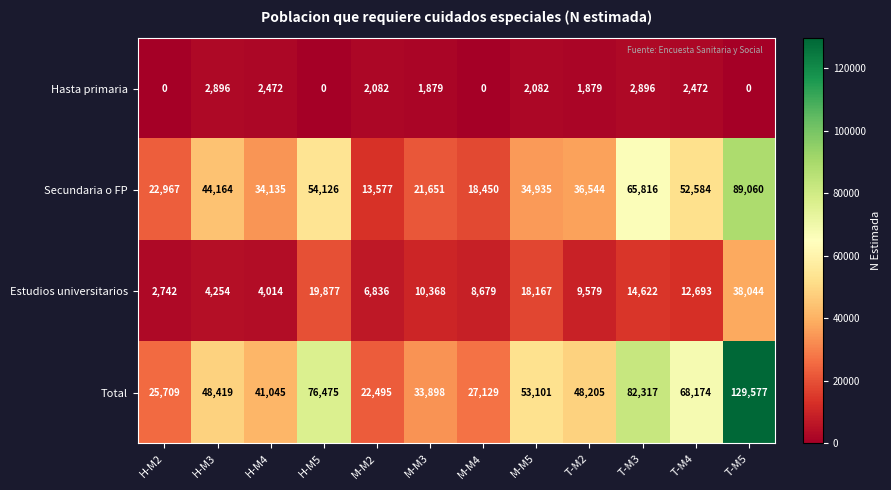

Between H-M2 and M-M2, which series saw the biggest shift?

Secundaria o FP